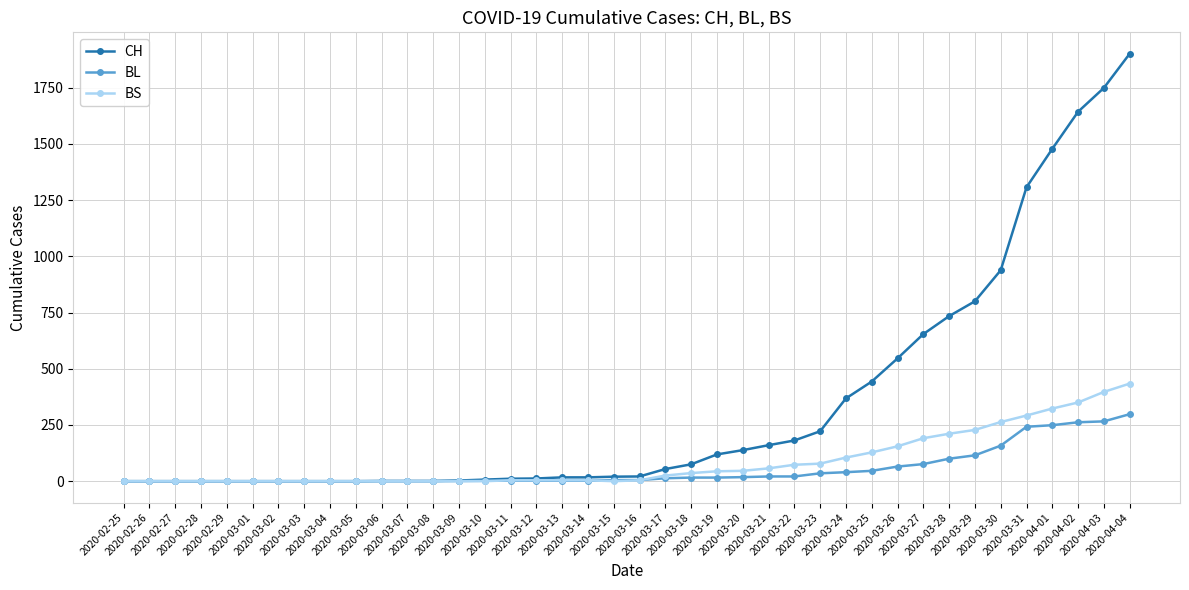

What is the difference between the highest and lowest values at 2020-03-07?

1